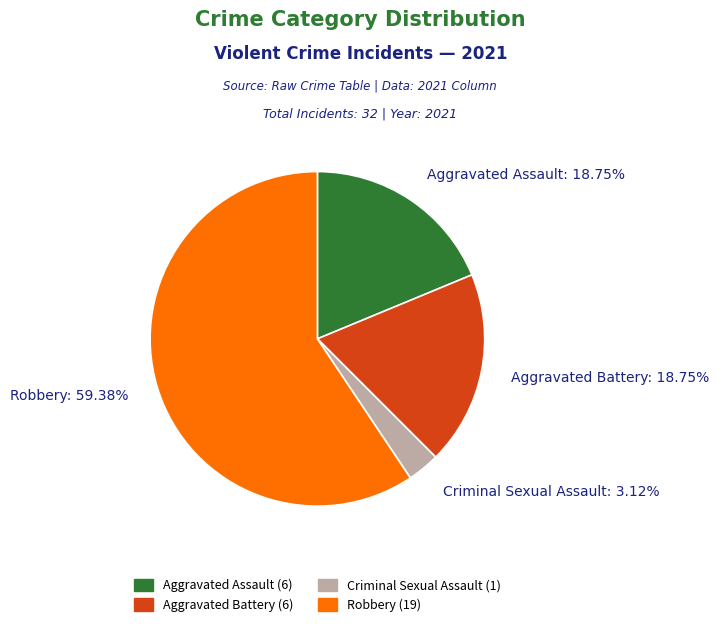

How many slices are in this pie chart?

4